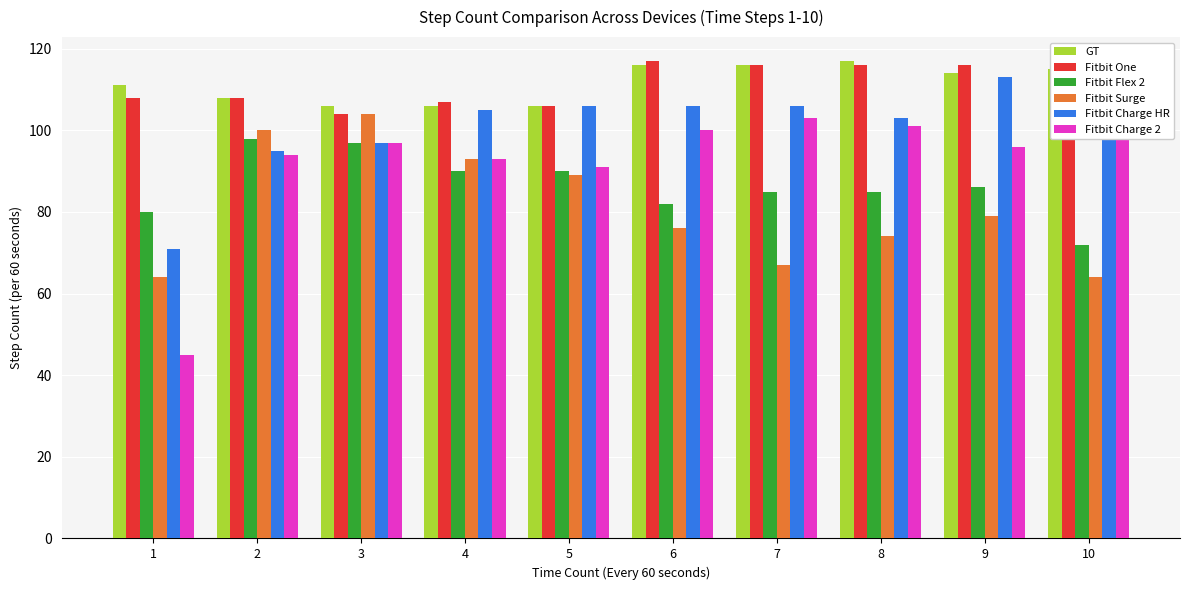

Is it true that GT equals 117 at 8?

True